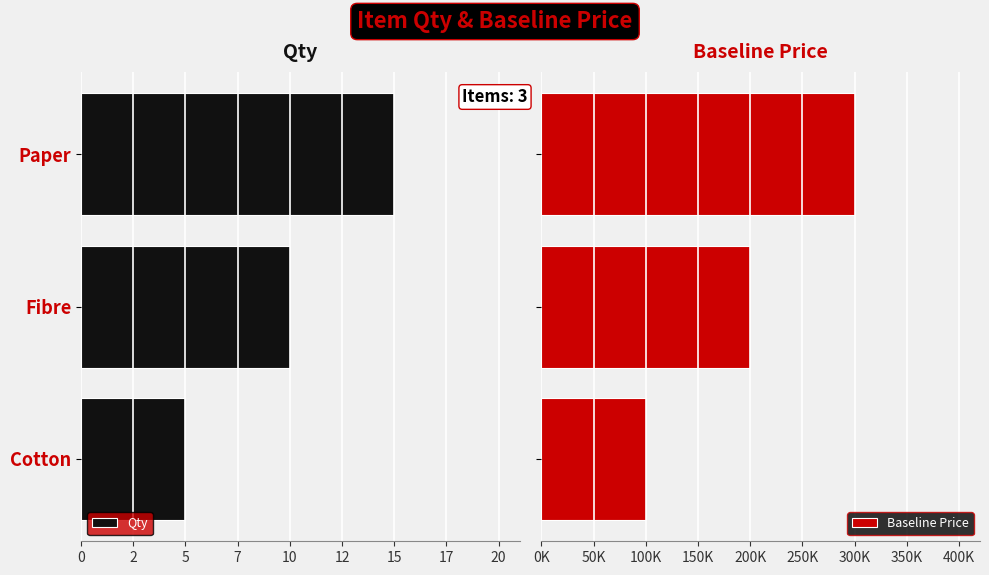

What are all the series names shown in the legend?

Qty, Baseline Price